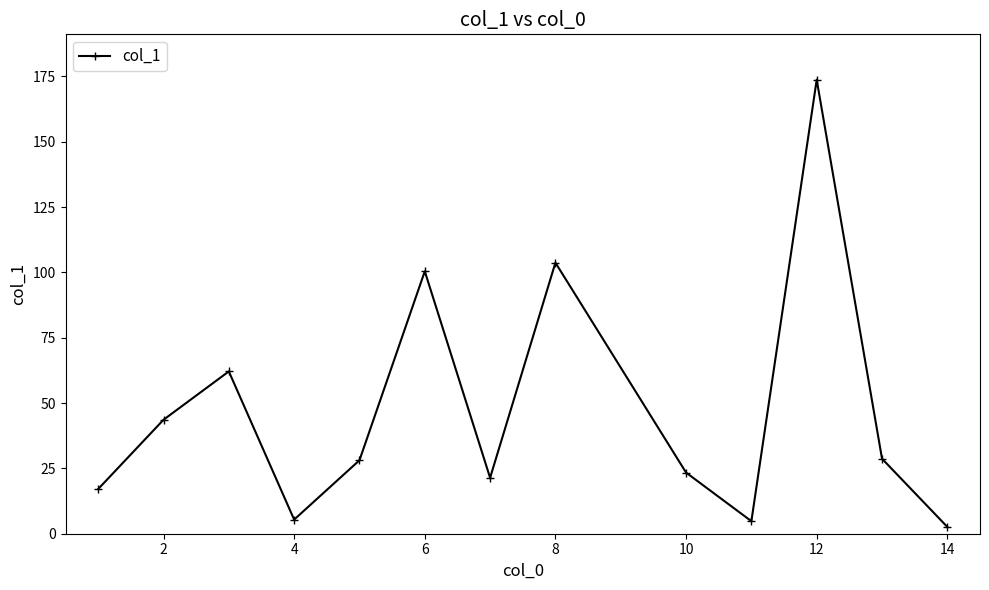

What is the greatest value displayed?

173.7